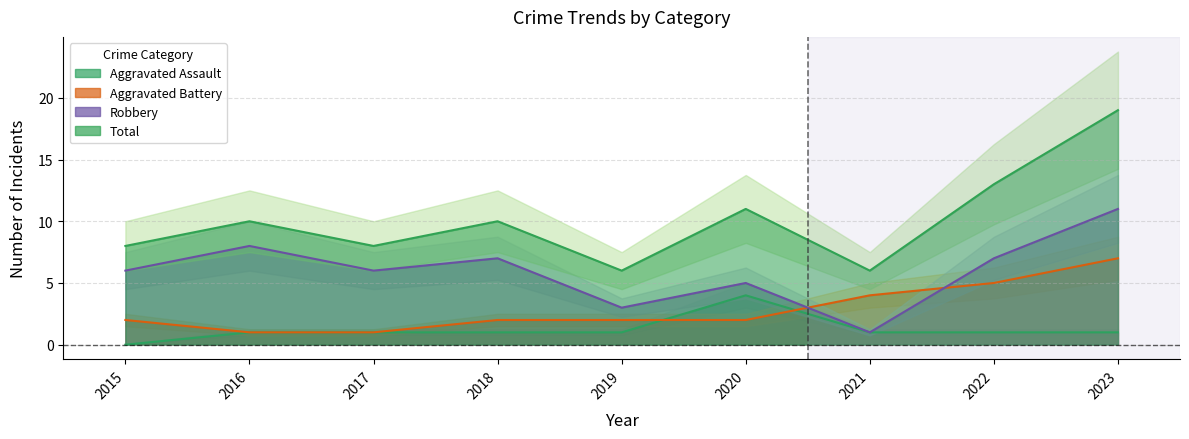

How many data points in Aggravated Assault are above 1?

1